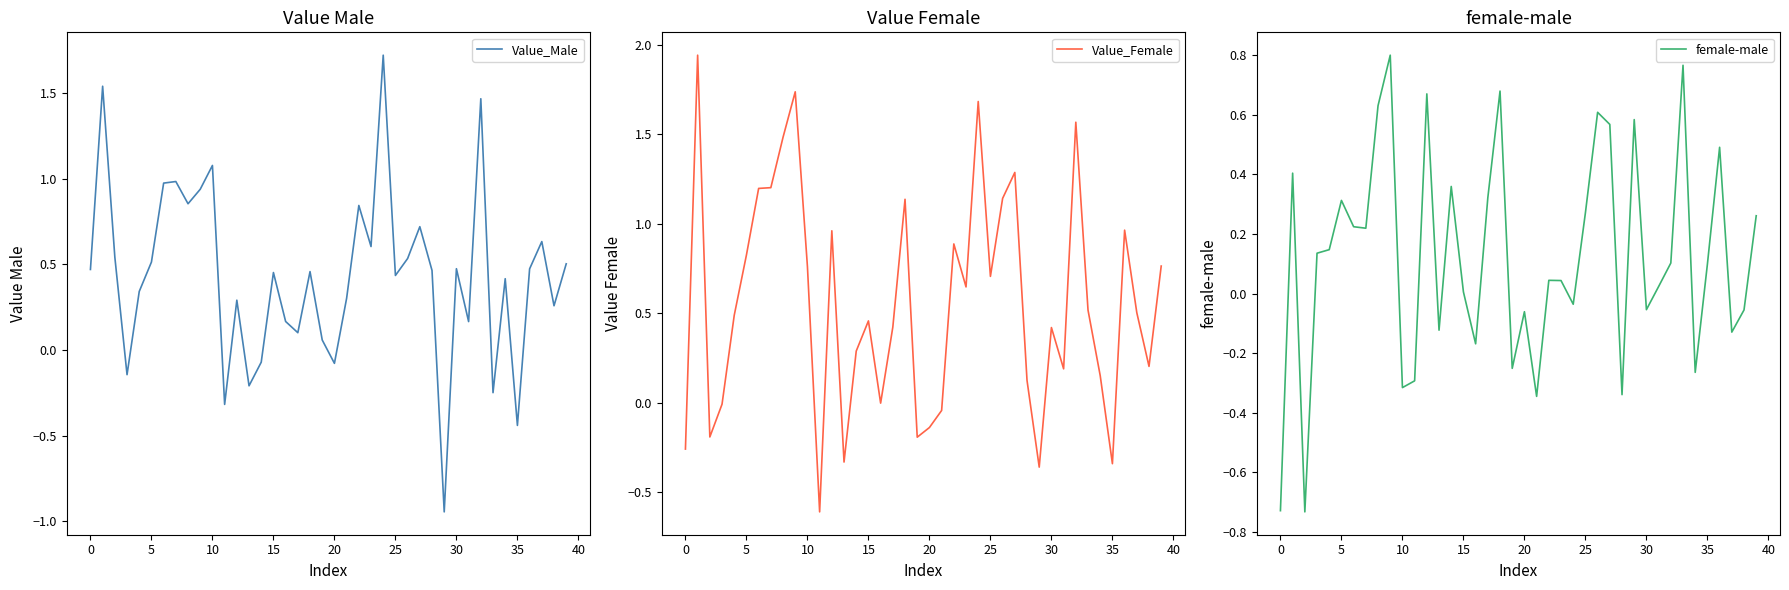

At which category does the chart reach its minimum across all series?

29